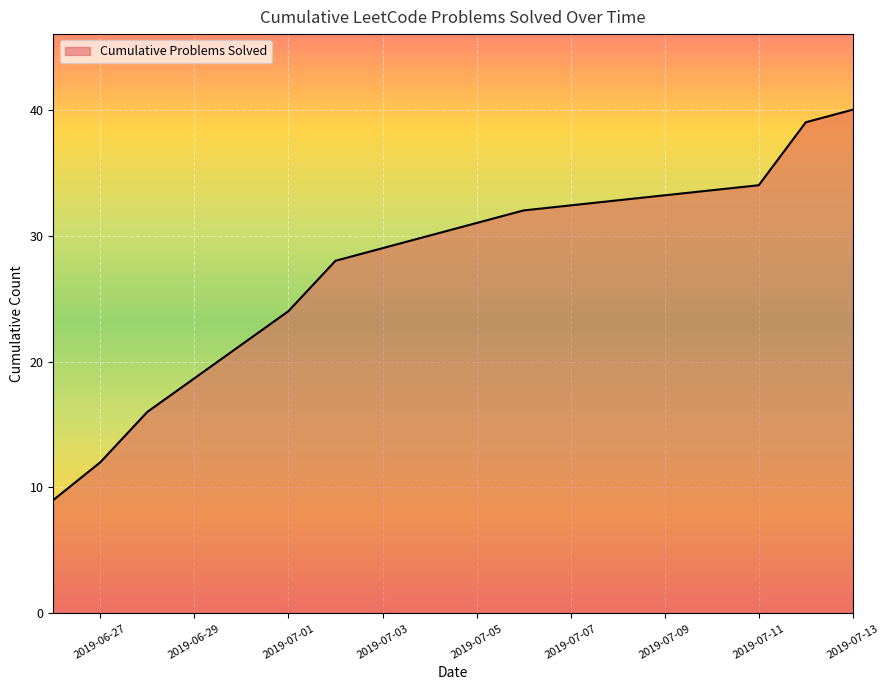

What is the difference between the maximum and minimum values?

31